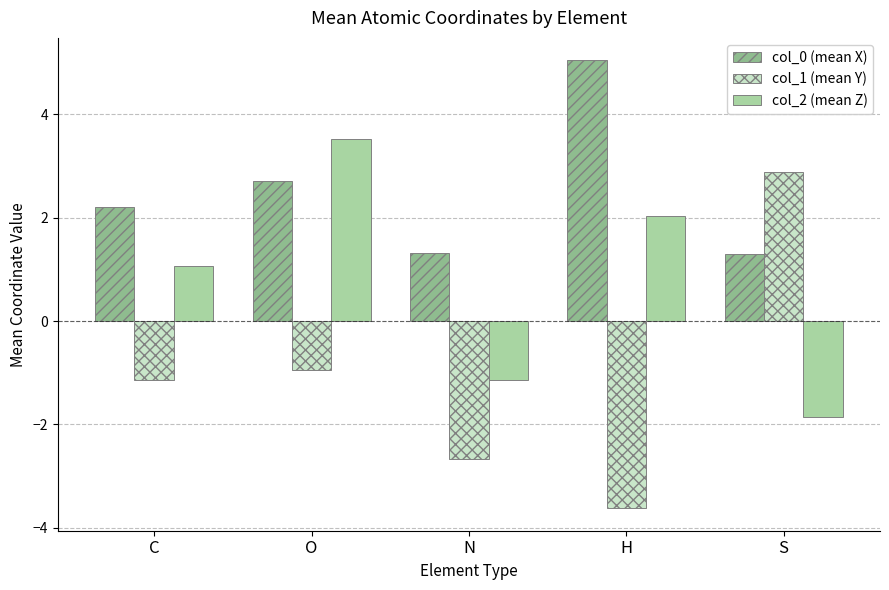

What position from the right is O?

4